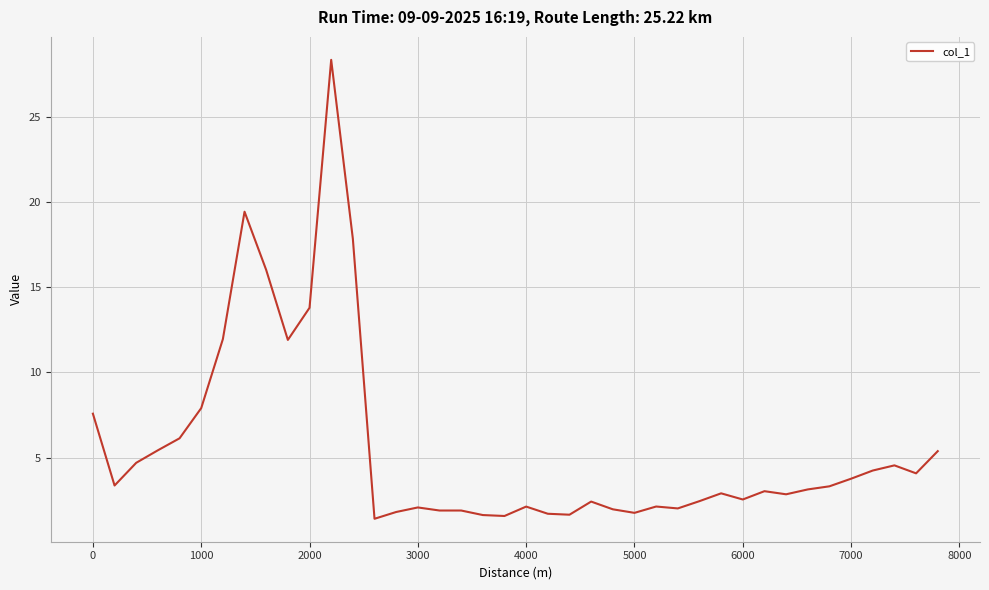

What is the maximum value shown in the chart?

28.3